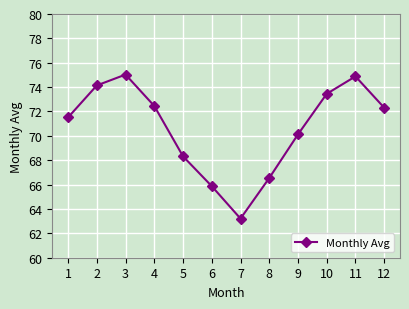

What is the minimum value shown in the chart?

63.2